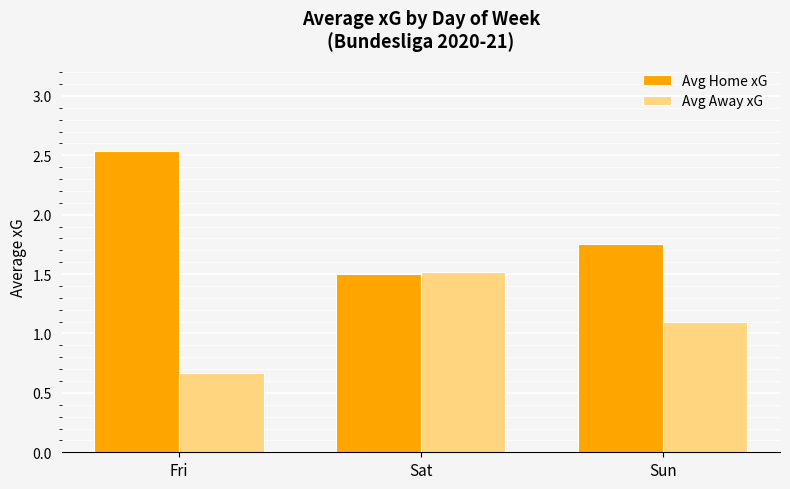

Is the value of Avg Away xG at Sat greater than the value of Avg Home xG at Sun?

No